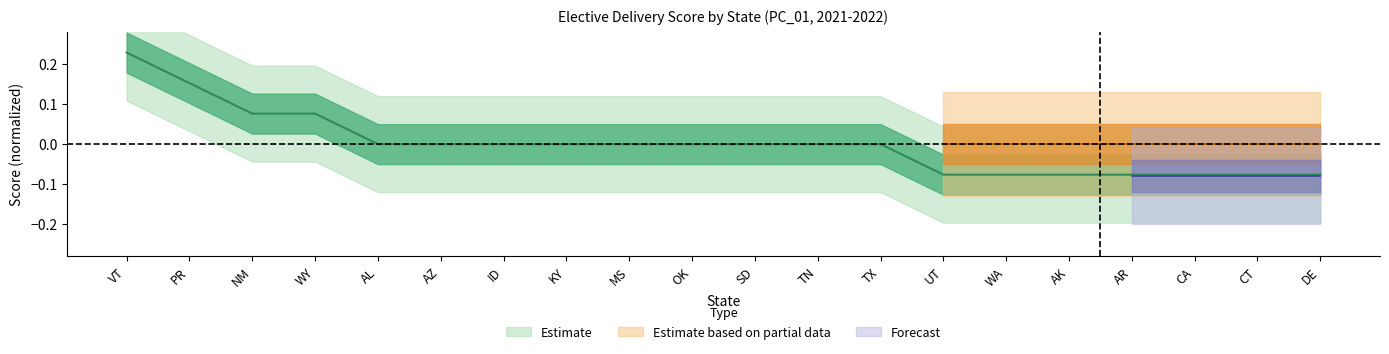

At which label does the data first exceed 0?

VT